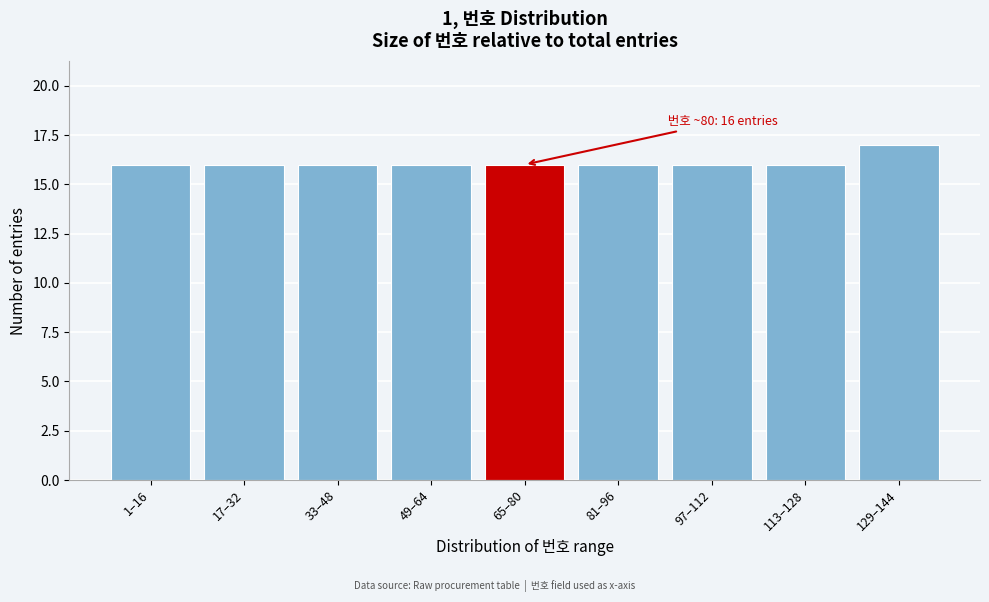

Reading left to right, extract all data points from this chart.

1–16=16	17–32=16	33–48=16	49–64=16	65–80=16	81–96=16	97–112=16	113–128=16	129–144=17